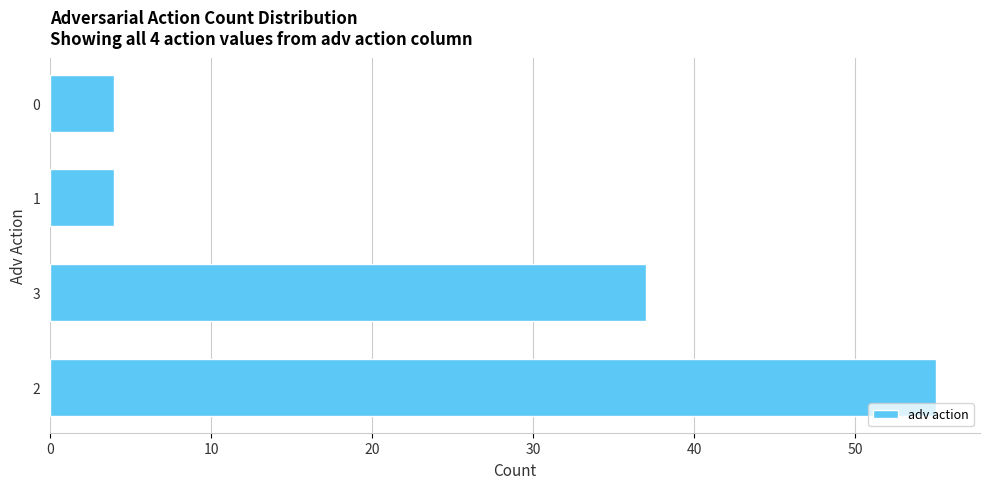

How many categories are shown in the chart?

4